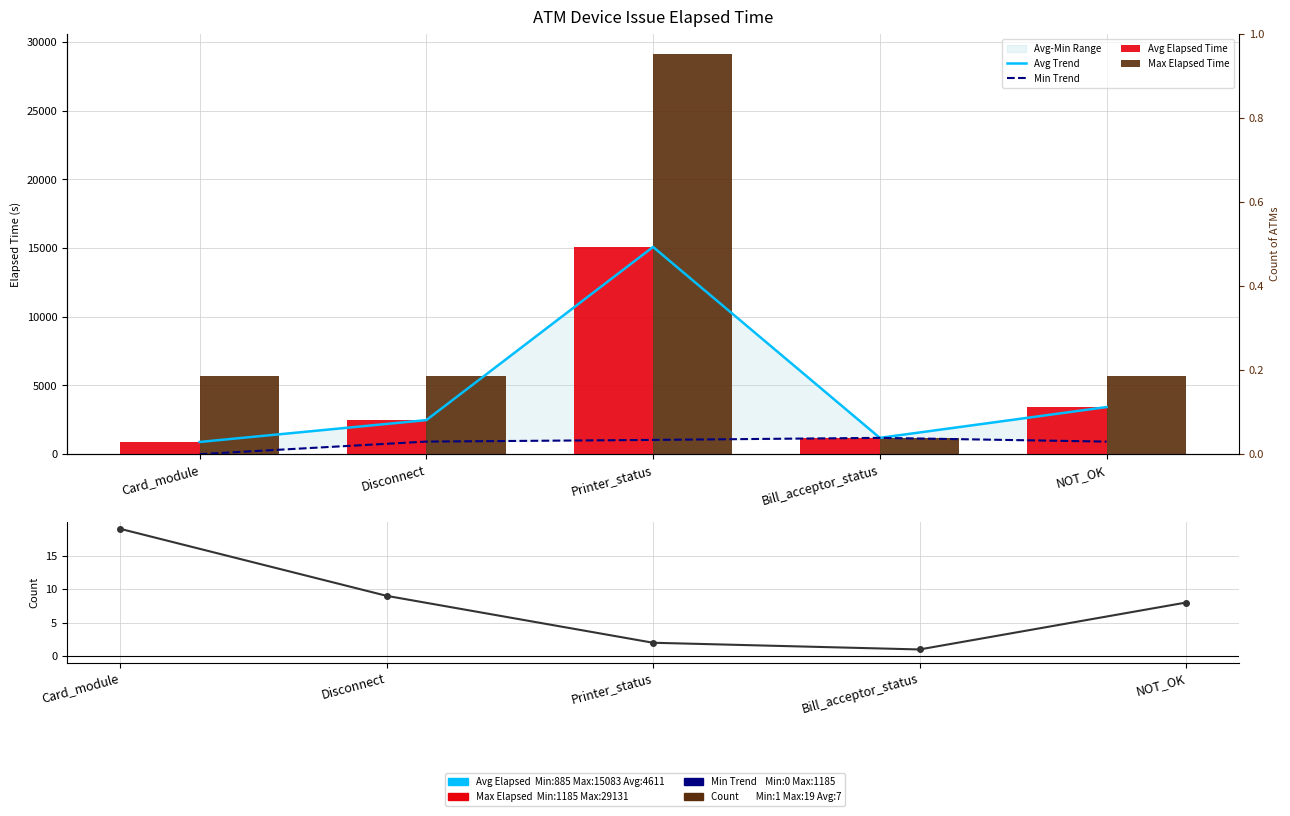

Reading left to right, extract all data points from this chart.

Avg Trend: Card_module=885	Disconnect=2477	Printer_status=15083	Bill_acceptor_status=1185	NOT_OK=3427
Min Trend: Card_module=0	Disconnect=913	Printer_status=1035	Bill_acceptor_status=1185	NOT_OK=913
Avg Elapsed Time: Card_module=885	Disconnect=2477	Printer_status=15083	Bill_acceptor_status=1185	NOT_OK=3427
Max Elapsed Time: Card_module=5698	Disconnect=5698	Printer_status=29131	Bill_acceptor_status=1185	NOT_OK=5698
ATM Count per Device Issue: Card_module=19	Disconnect=9	Printer_status=2	Bill_acceptor_status=1	NOT_OK=8